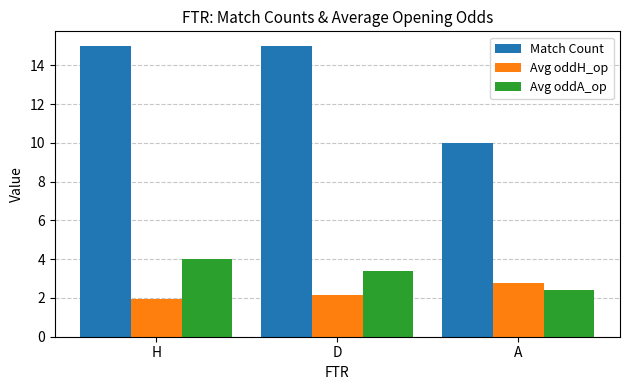

List the series in order of their peak value, lowest first.

Avg oddH_op, Avg oddA_op, Match Count